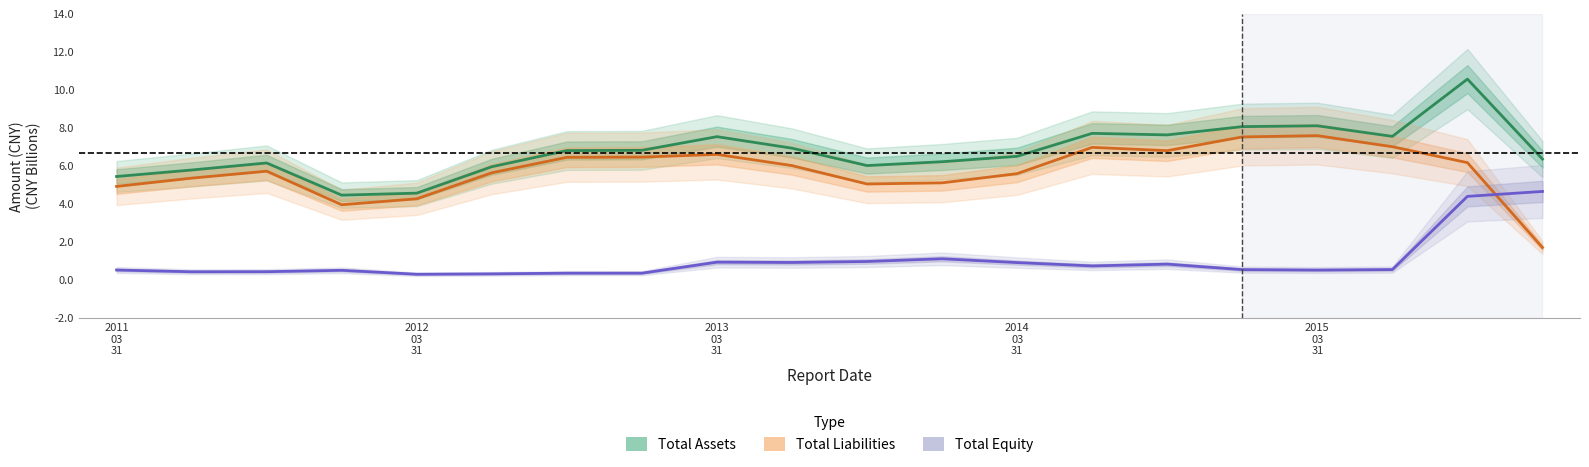

List the labels in order of Total Liabilities value, smallest first.

19, 2014
03
31, 2015
03
31, 2011
03
31, 10, 11, 2012
03
31, 12, 5, 2013
03
31, 9, 18, 6, 7, 8, 14, 13, 17, 15, 16